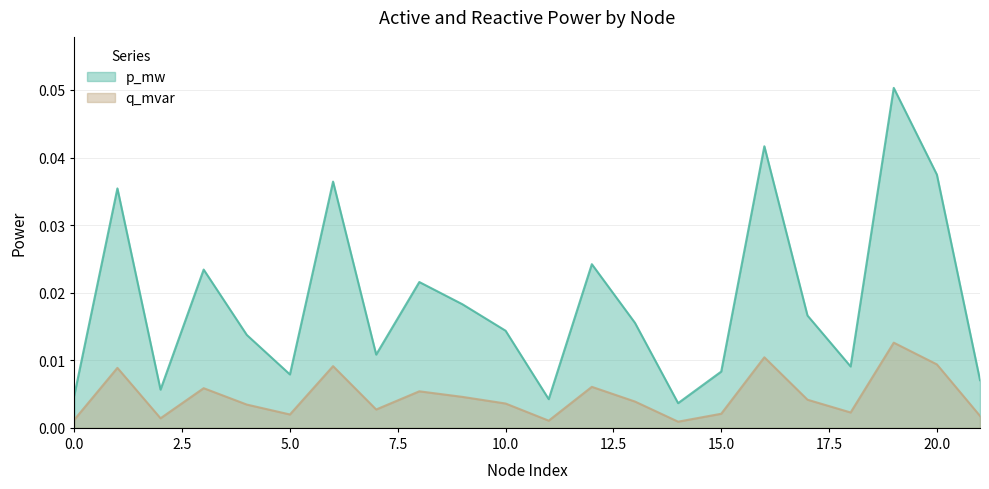

At 14, list the series in order from smallest to largest.

q_mvar, p_mw